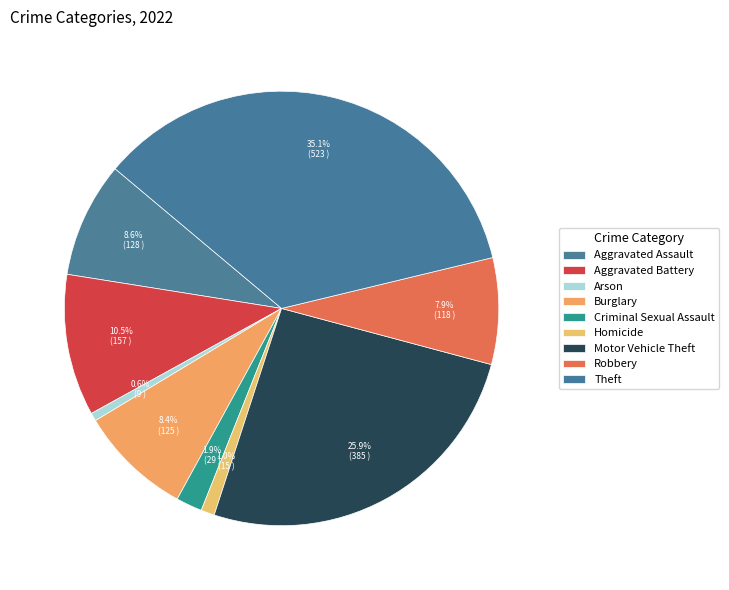

Rank the categories by value from lowest to highest.

Arson, Homicide, Criminal Sexual Assault, Robbery, Burglary, Aggravated Assault, Aggravated Battery, Motor Vehicle Theft, Theft